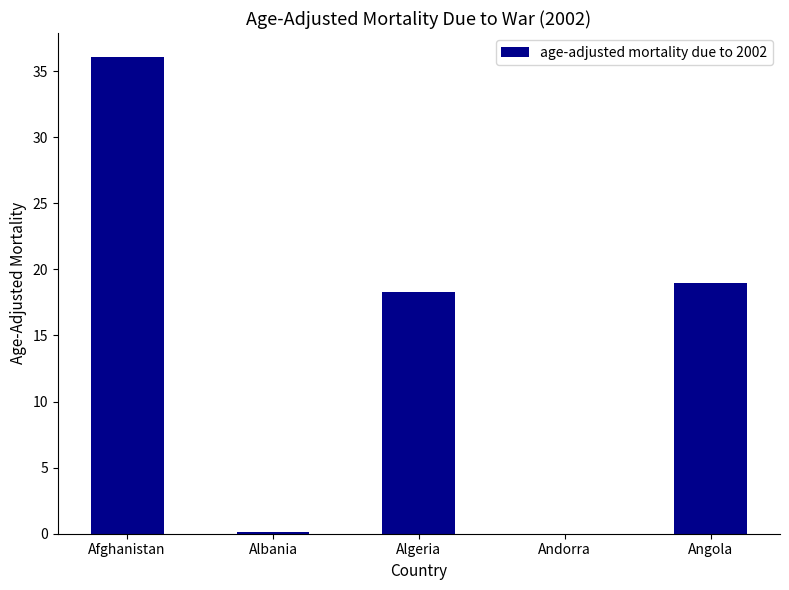

True or false: the data shows 60.7 at Afghanistan.

False